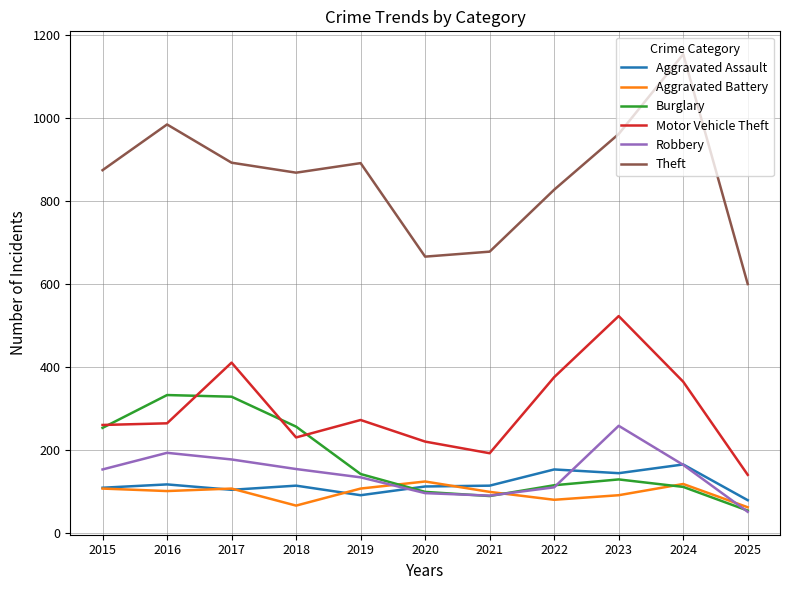

The value of Aggravated Battery at 2025 is 63. True or false?

True